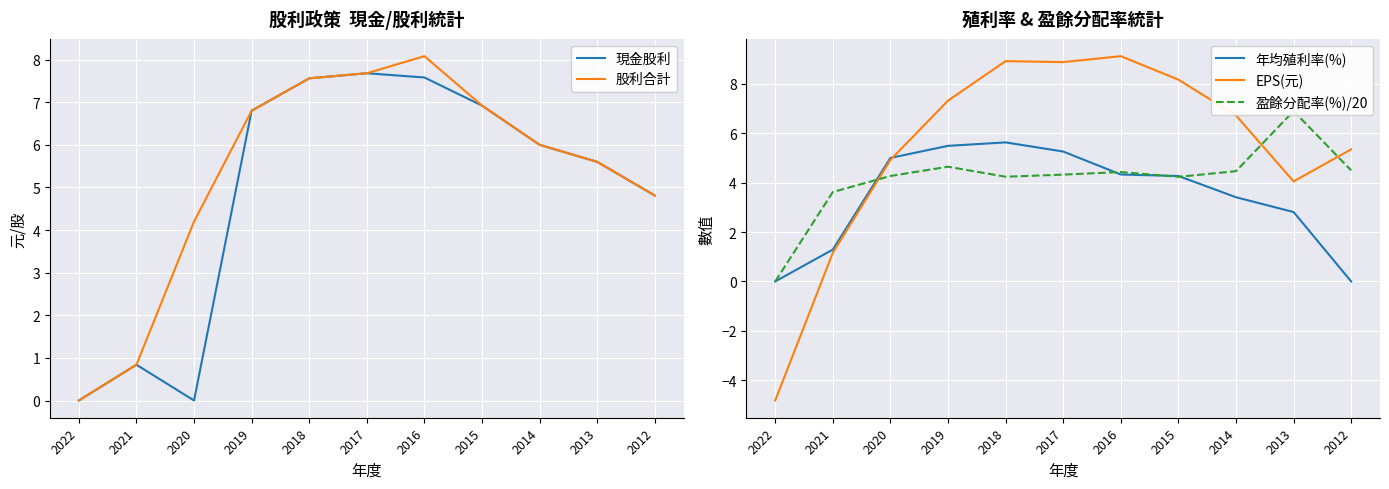

How many interior local valleys does the 盈餘分配率(%)/20 series have?

2